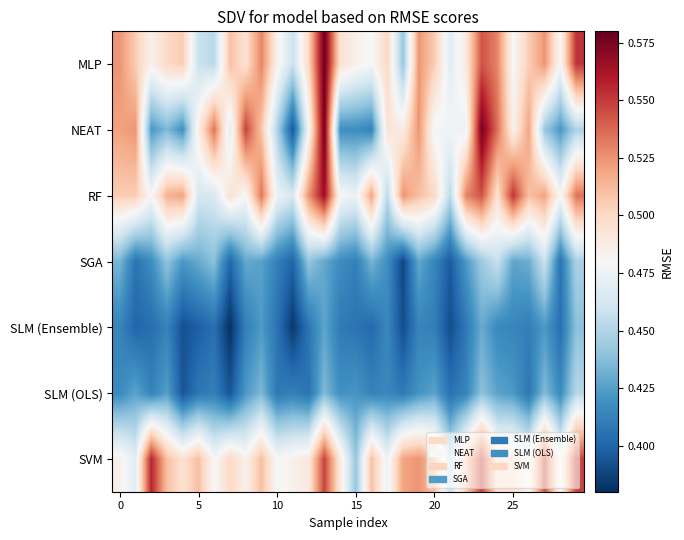

Reading left to right, what are all the values shown in this chart?

MLP: 0.5	0.5	0.5	0.5	0.5	0.5	0.5	0.5	0.5	0.5	0.5	0.5	0.5	0.6	0.5	0.5	0.5	0.5	0.4	0.5	0.5	0.5	0.5	0.5	0.5	0.5	0.5	0.5	0.5	0.6
NEAT: 0.5	0.5	0.4	0.4	0.4	0.5	0.5	0.5	0.5	0.5	0.4	0.4	0.5	0.6	0.4	0.4	0.4	0.5	0.5	0.5	0.5	0.5	0.5	0.6	0.5	0.5	0.5	0.4	0.4	0.4
RF: 0.5	0.5	0.5	0.5	0.5	0.5	0.5	0.5	0.5	0.5	0.5	0.5	0.5	0.6	0.5	0.5	0.5	0.5	0.5	0.5	0.5	0.5	0.5	0.5	0.5	0.6	0.5	0.5	0.5	0.5
SGA: 0.4	0.4	0.4	0.4	0.4	0.4	0.4	0.4	0.4	0.4	0.4	0.4	0.4	0.4	0.4	0.4	0.4	0.4	0.4	0.4	0.4	0.4	0.4	0.4	0.5	0.4	0.4	0.5	0.4	0.4
SLM (Ensemble): 0.4	0.4	0.4	0.4	0.4	0.4	0.4	0.4	0.4	0.4	0.4	0.4	0.4	0.4	0.4	0.4	0.4	0.4	0.4	0.4	0.4	0.4	0.4	0.4	0.4	0.4	0.4	0.4	0.4	0.4
SLM (OLS): 0.4	0.4	0.4	0.4	0.4	0.4	0.4	0.4	0.4	0.4	0.4	0.4	0.4	0.4	0.4	0.4	0.4	0.4	0.4	0.4	0.4	0.4	0.4	0.4	0.4	0.4	0.4	0.4	0.4	0.5
SVM: 0.5	0.5	0.6	0.5	0.5	0.5	0.5	0.5	0.5	0.5	0.5	0.5	0.5	0.5	0.5	0.4	0.5	0.5	0.5	0.5	0.5	0.5	0.5	0.5	0.5	0.5	0.5	0.5	0.5	0.5